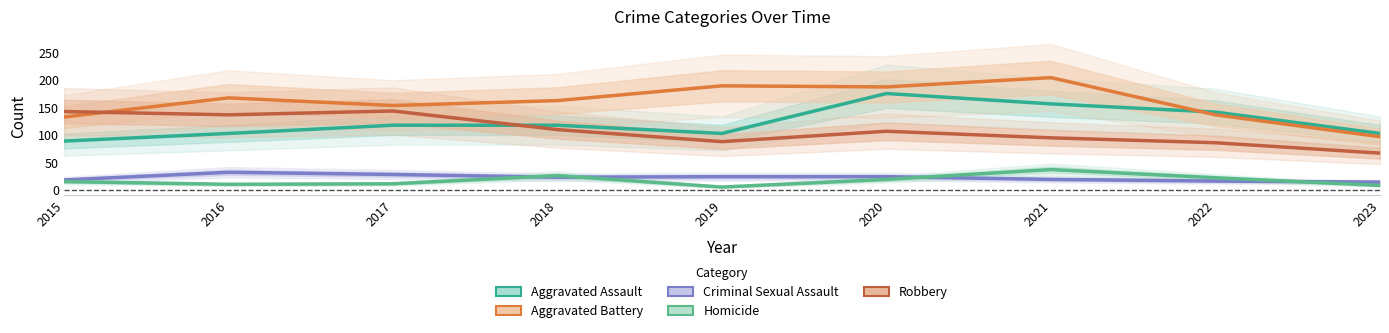

Rank the series by their maximum value, from highest to lowest.

Aggravated Battery, Aggravated Assault, Robbery, Homicide, Criminal Sexual Assault